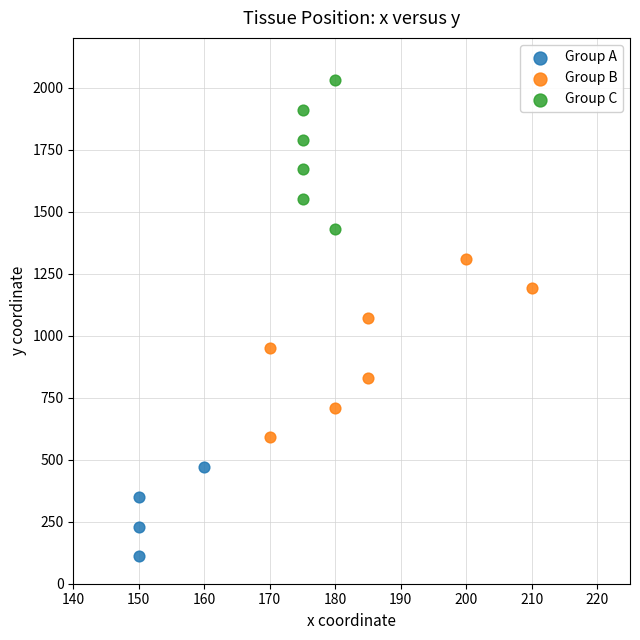

What are all the series names shown in the legend?

Group A, Group B, Group C